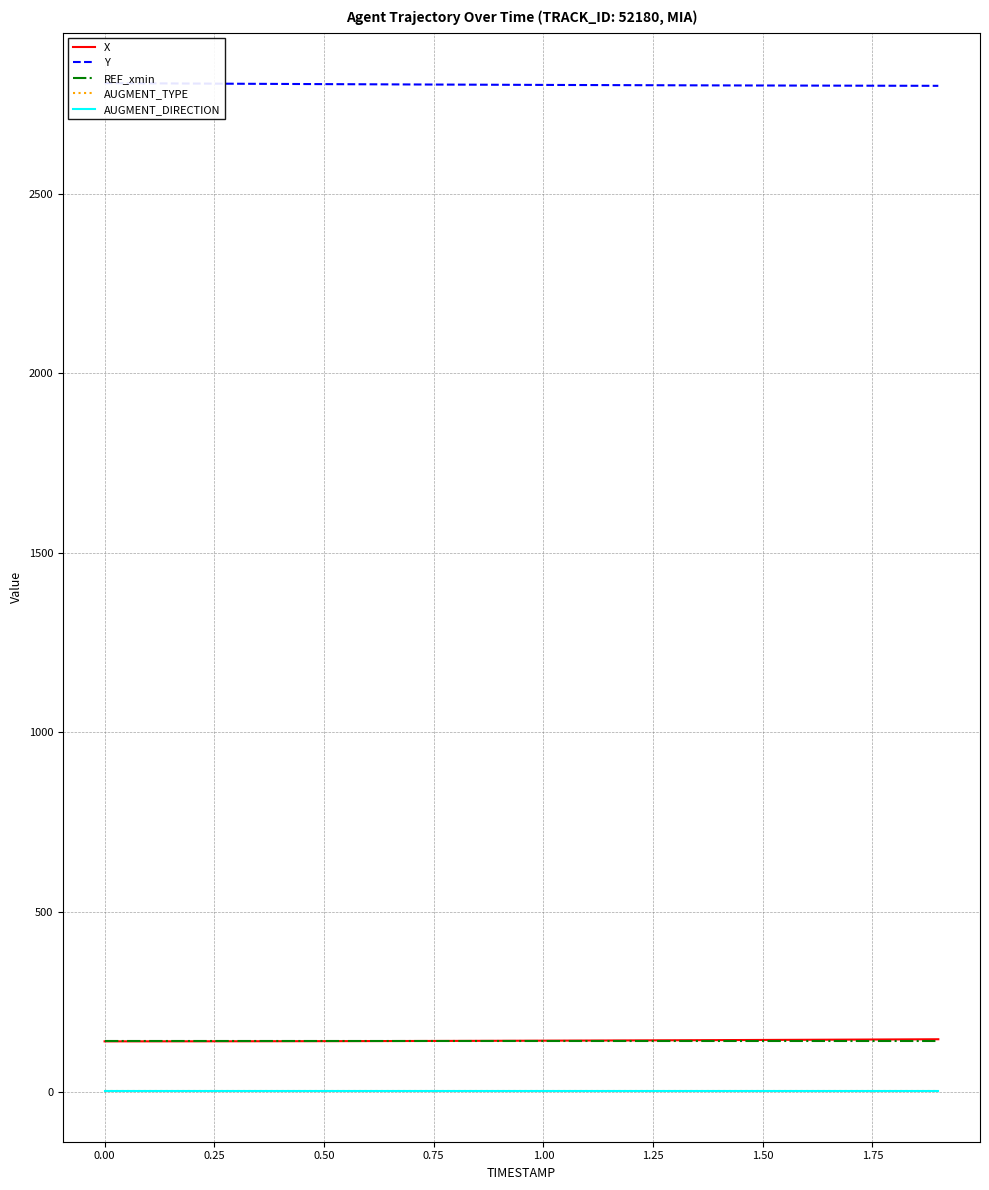

What is the approximate value of AUGMENT_DIRECTION at 0.25?

1.0